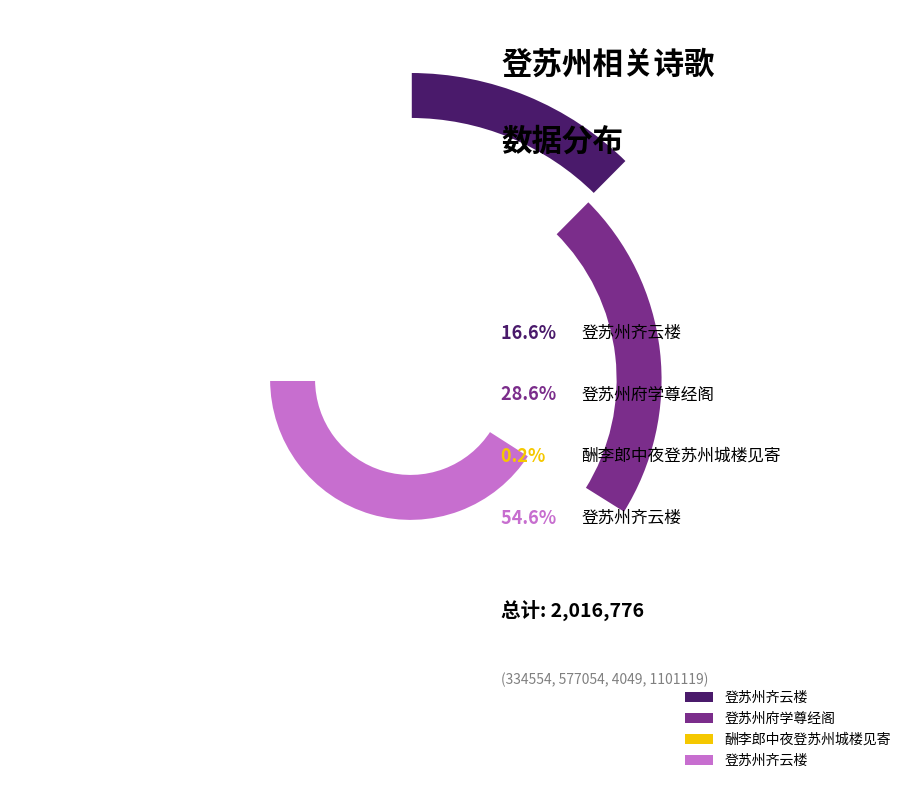

Does 登苏州齐云楼 account for over 50% of the chart?

Yes